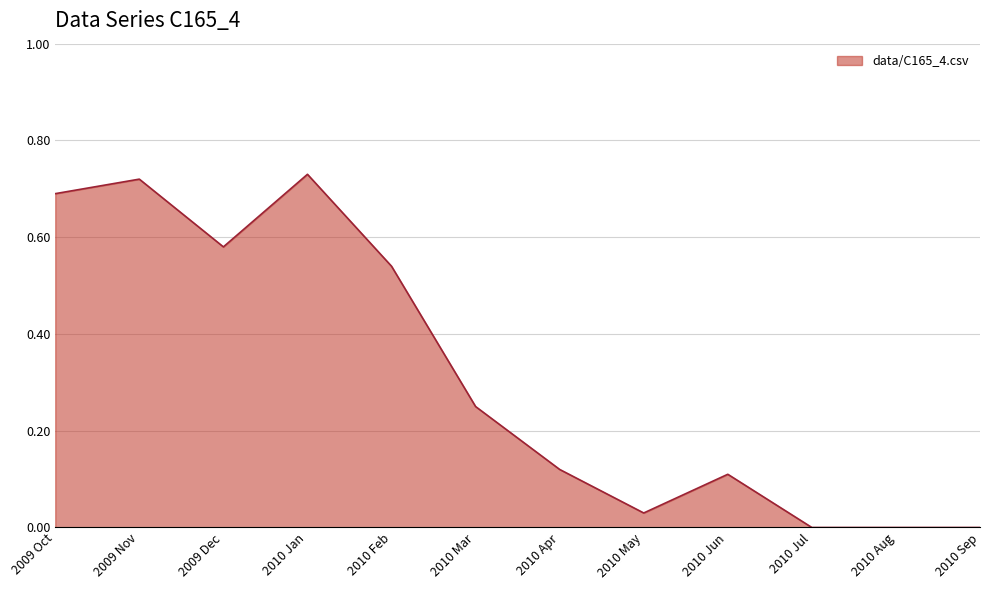

True or false: the data shows 0.2 at 2009 Dec.

False